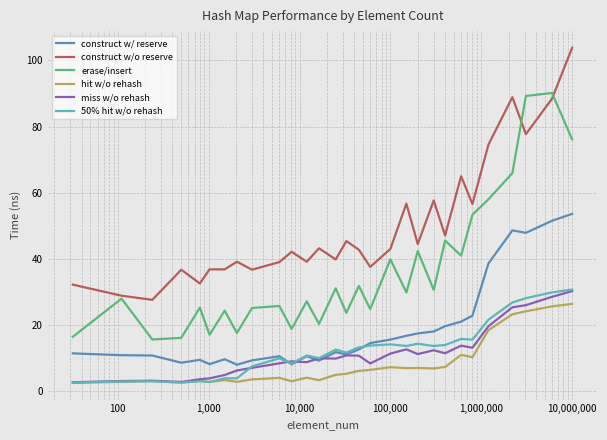

How many lines are shown in the chart?

6